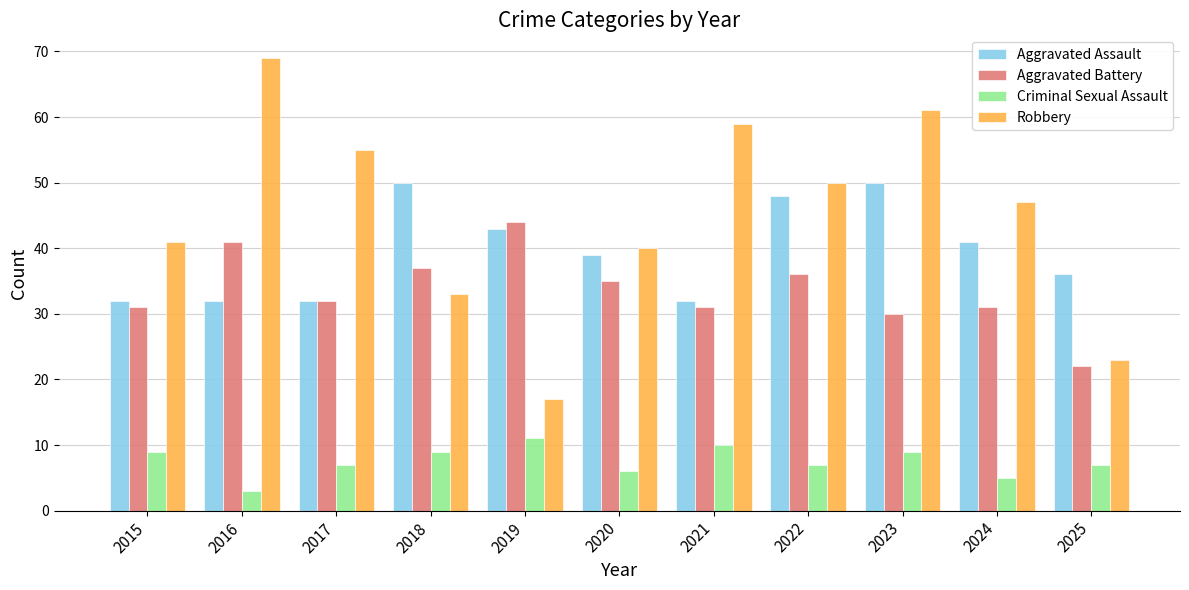

Is it true that Aggravated Battery equals 31 at 2015?

True